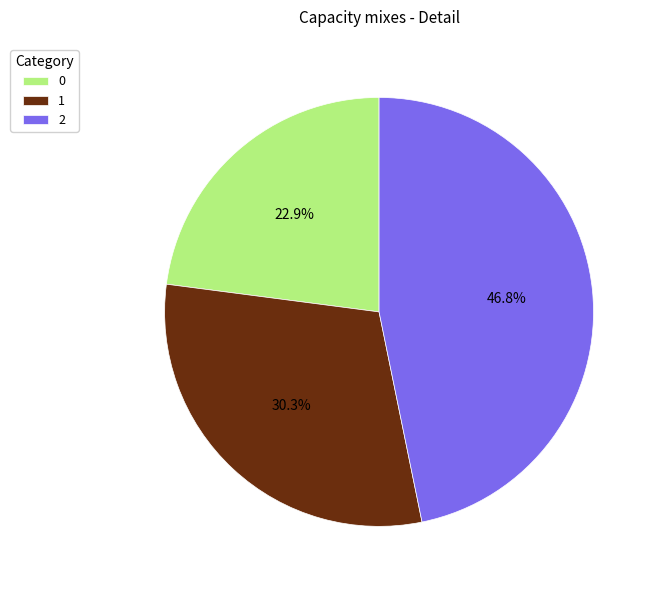

What is the largest slice in the pie chart?

2